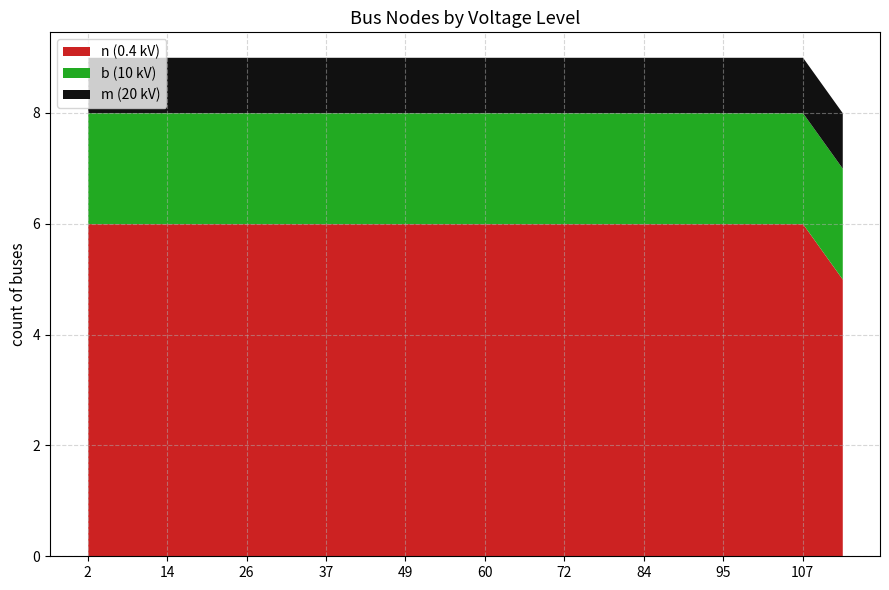

Is it true that n (0.4 kV) equals 6 at 95?

True